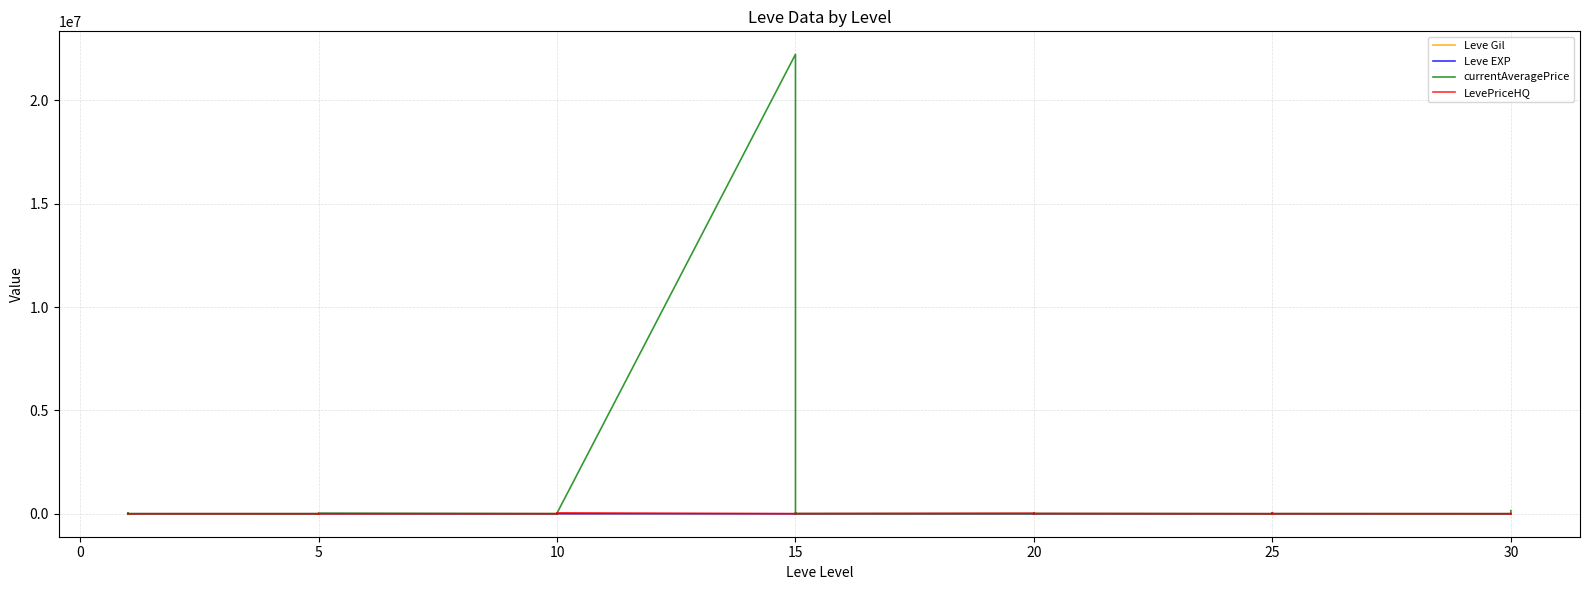

What is the sum of the LevePriceHQ values at 5 and 20?

11900